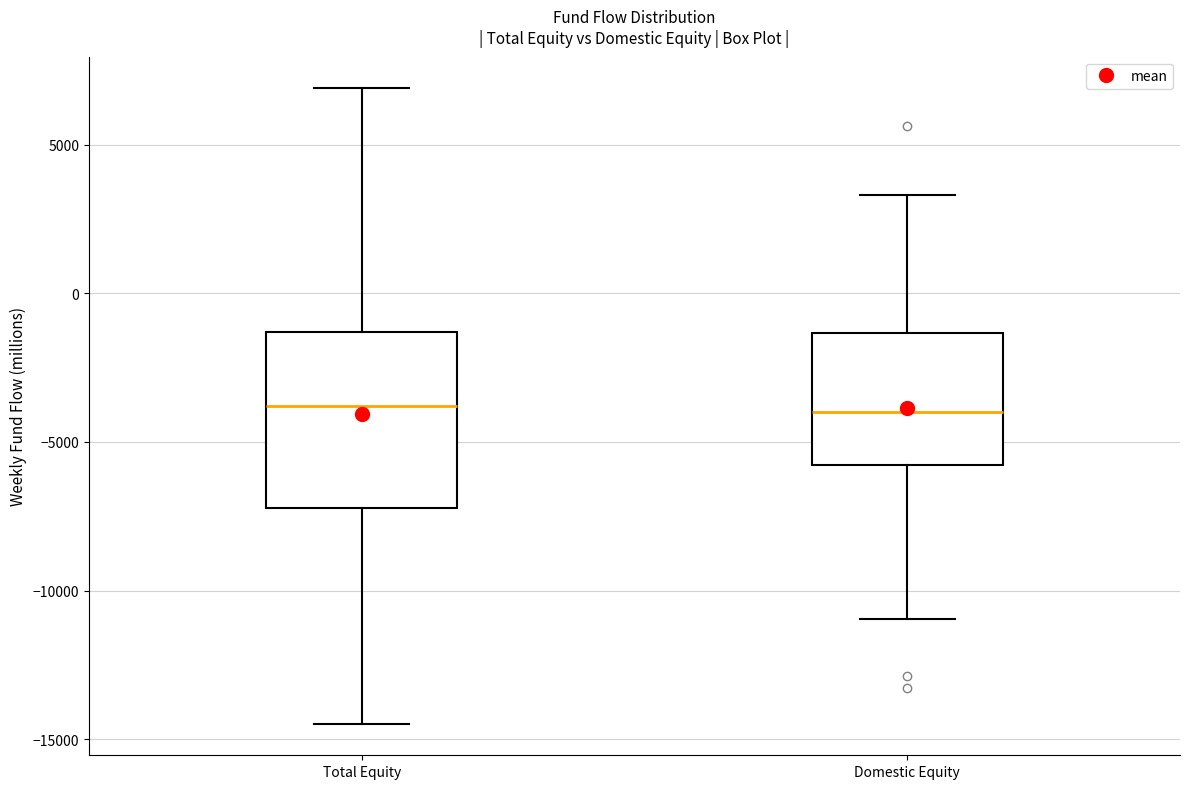

Reading left to right, transcribe this box plot: for each box, give where its median line is, the range the box spans, and where its two whiskers end, as read against the y-axis. The values are not printed on the chart, so give them approximately, as read against the axis.

Total Equity: median -4000, box -7000 to -1500, whiskers -14500 to 7000
Domestic Equity: median -4000, box -6000 to -1500, whiskers -11000 to 3500